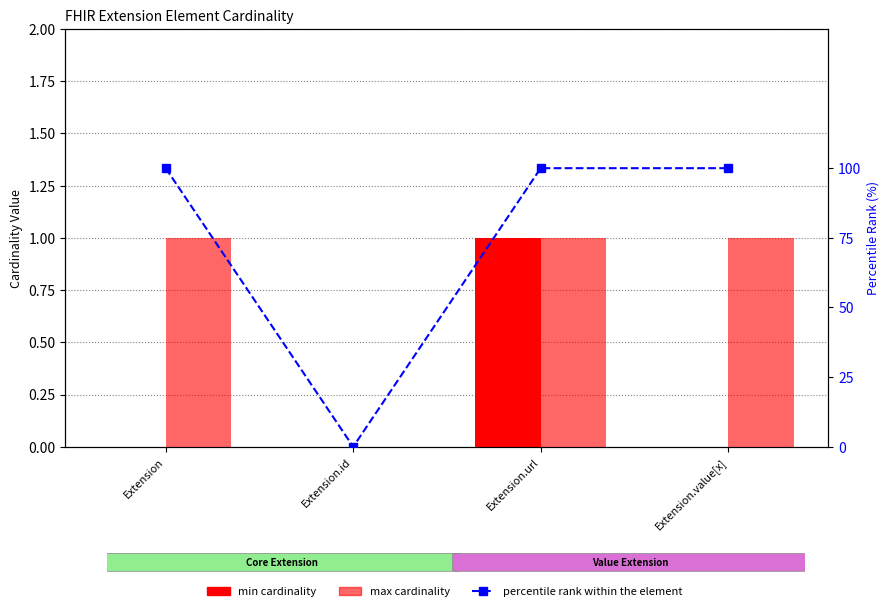

How many values in the max cardinality series are below 1?

1